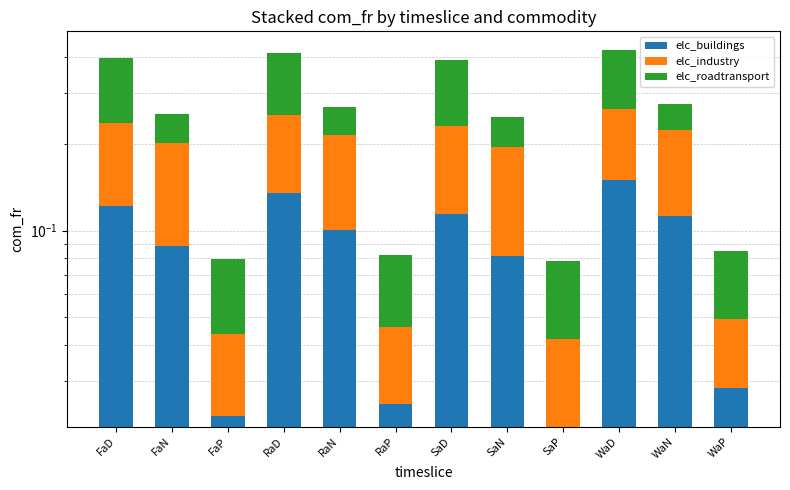

Between SaP and WaP, which series saw the biggest shift?

elc_buildings